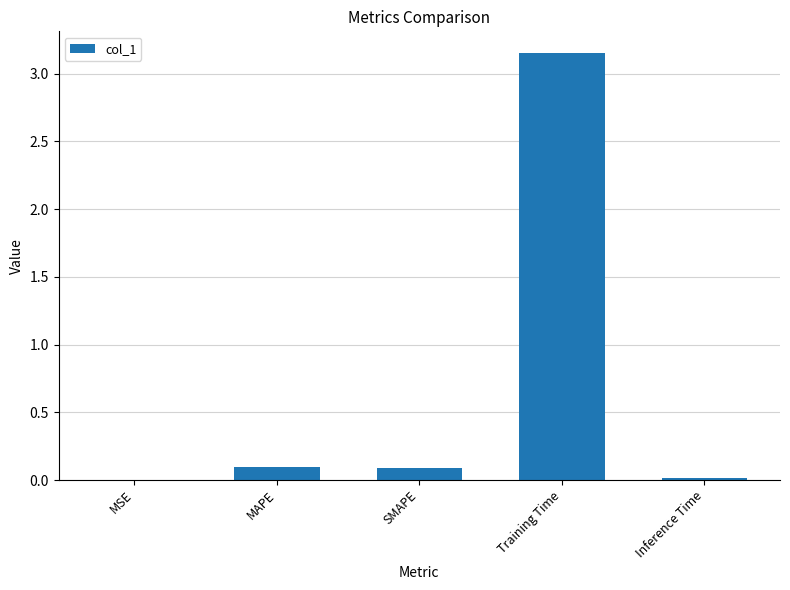

What is the sum of all values?

3.4